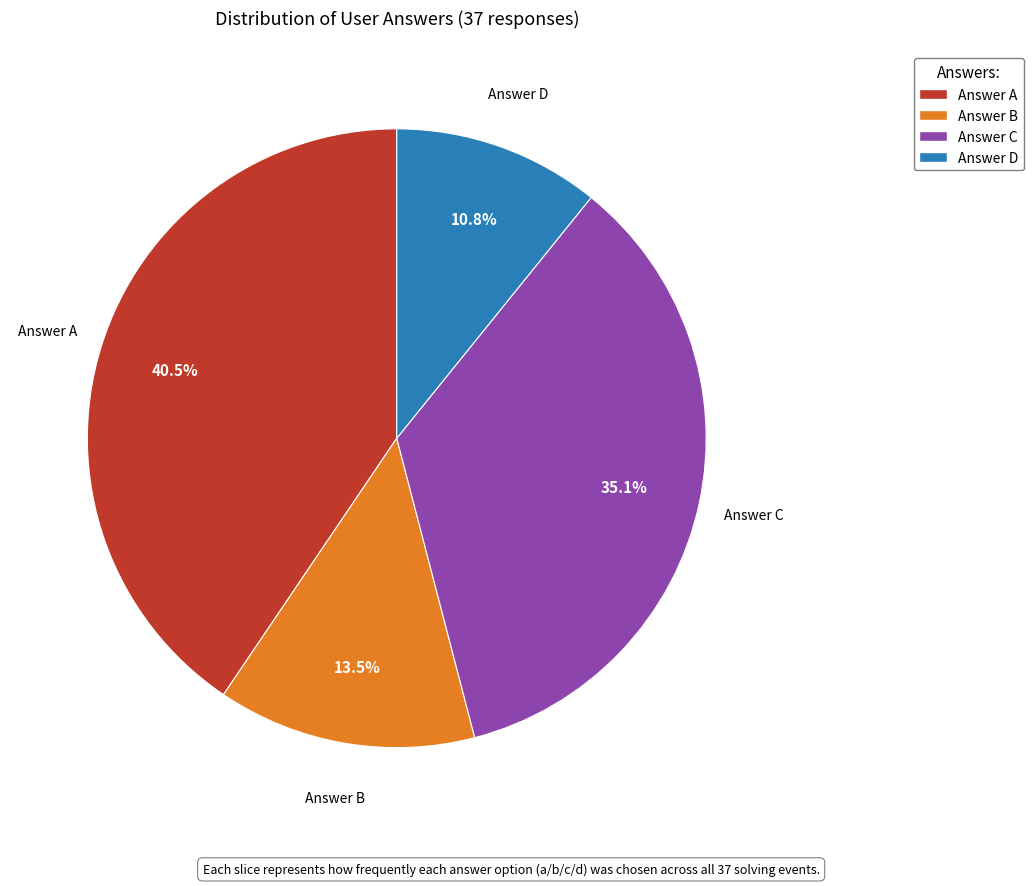

Is there a majority slice in this chart?

No